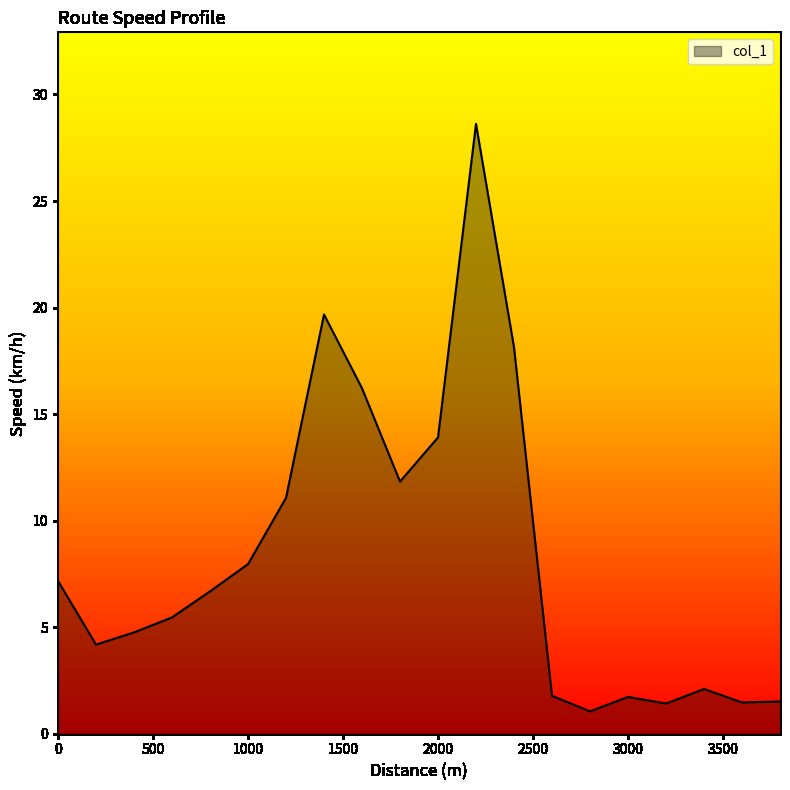

What is the greatest value displayed?

28.6